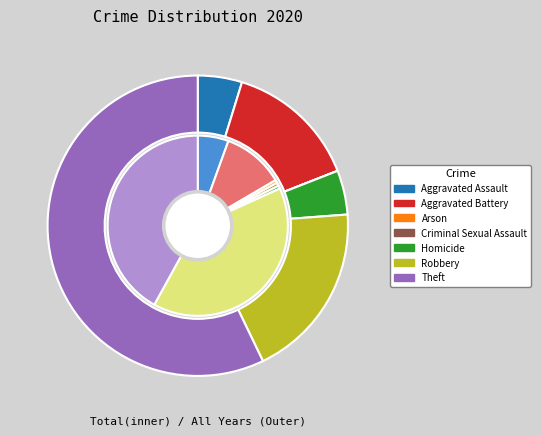

What is the change in value from Aggravated Battery to Arson?

-3